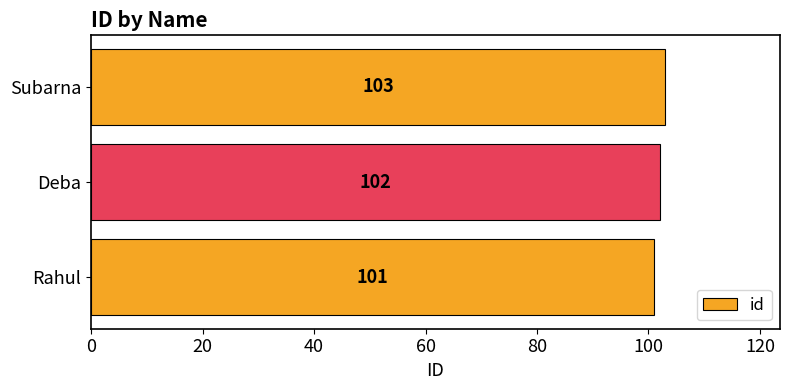

What is the sum of all values?

306